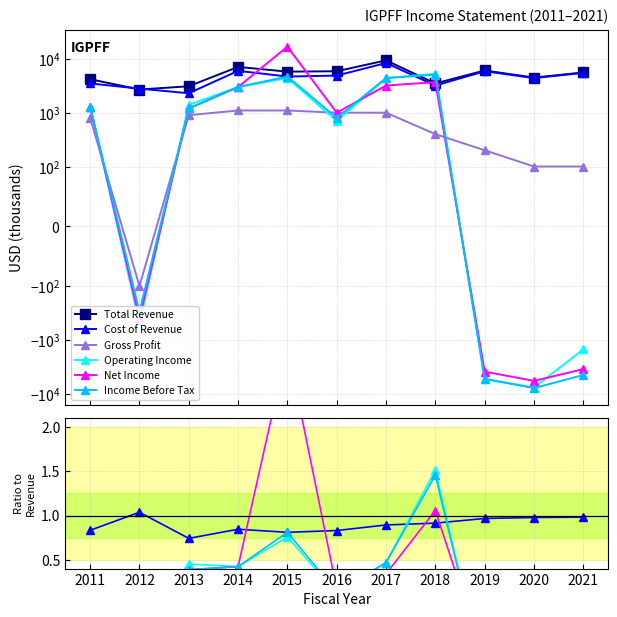

How many distinct data groups are displayed?

6